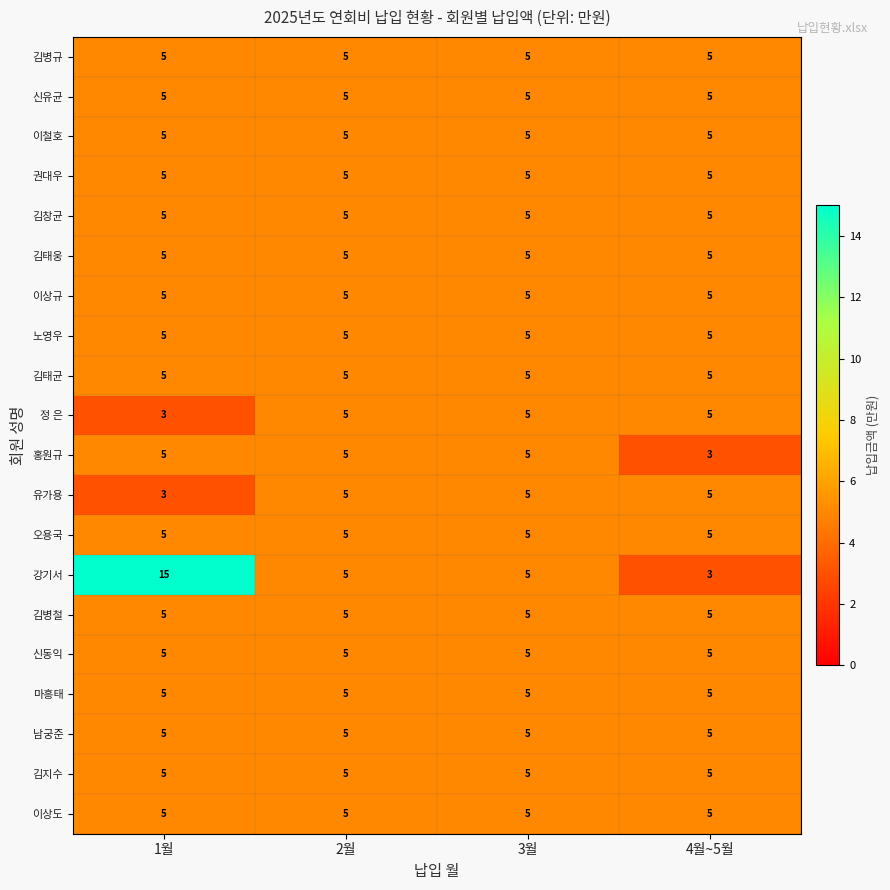

At how many categories does at least one series exceed 8?

1